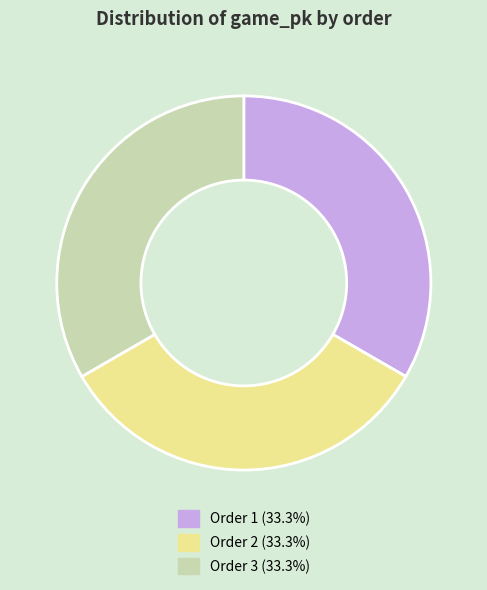

How many slices are in this pie chart?

3